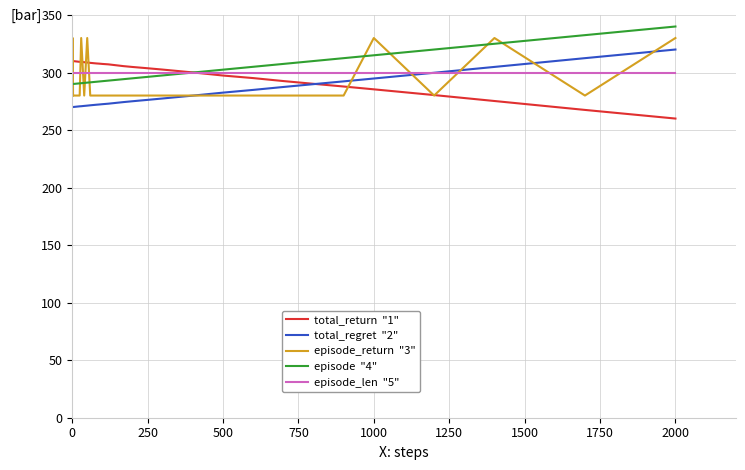

What is the smallest value displayed?

260.0